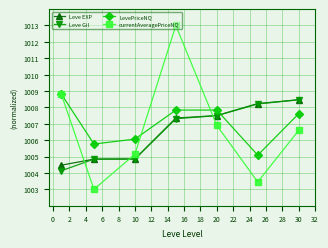

What is the minimum value for Leve Gil?

1004.1